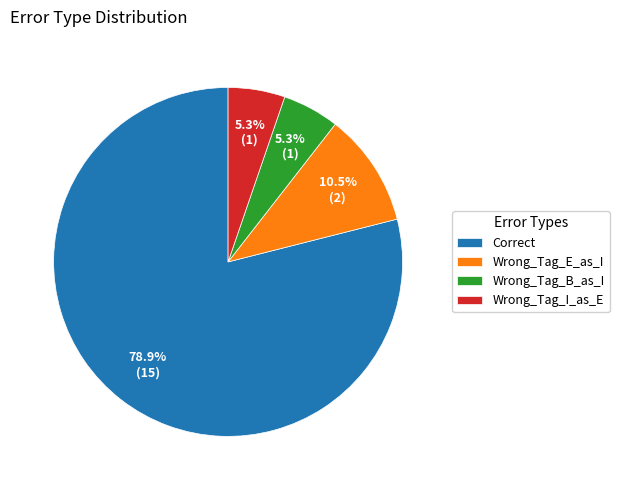

What is the largest slice in the pie chart?

Correct